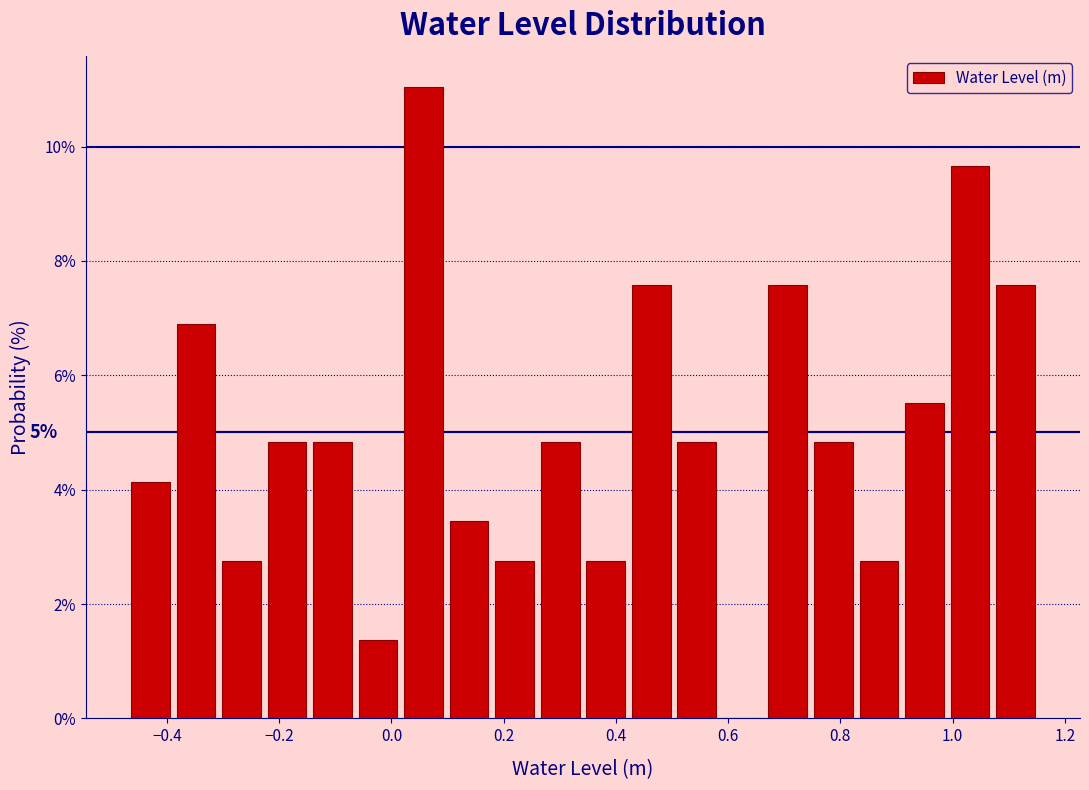

Over which range of the x-axis is the bar tallest?

0.02 to 0.10